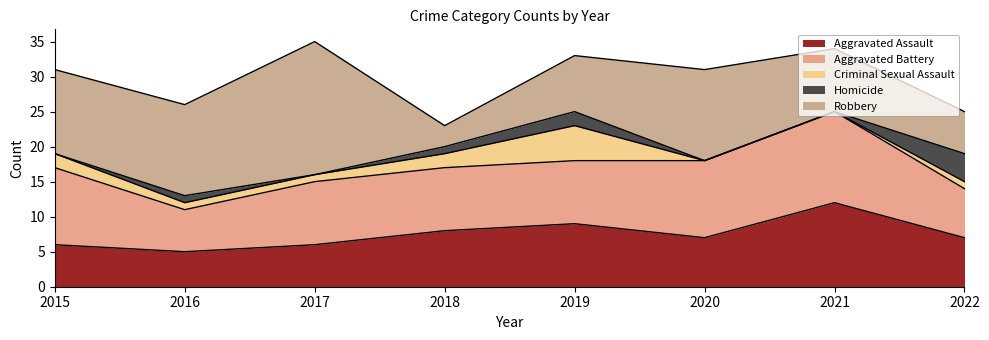

True or false: Aggravated Assault and Homicide intersect in this chart.

False